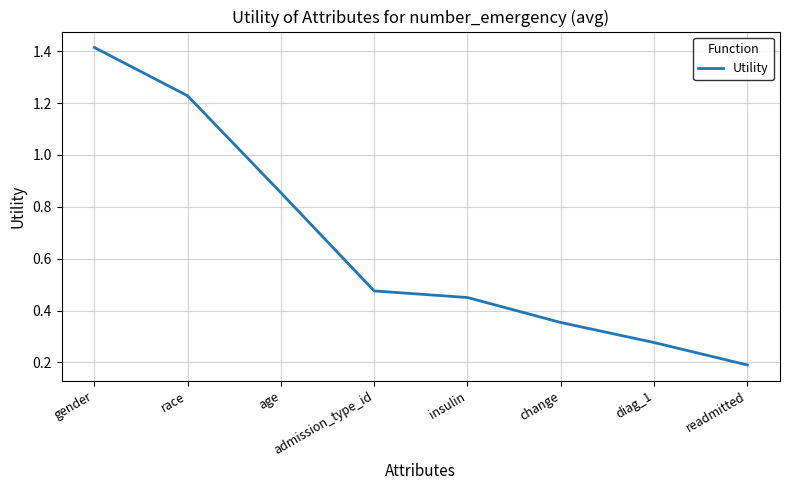

How many series are shown in this chart?

1